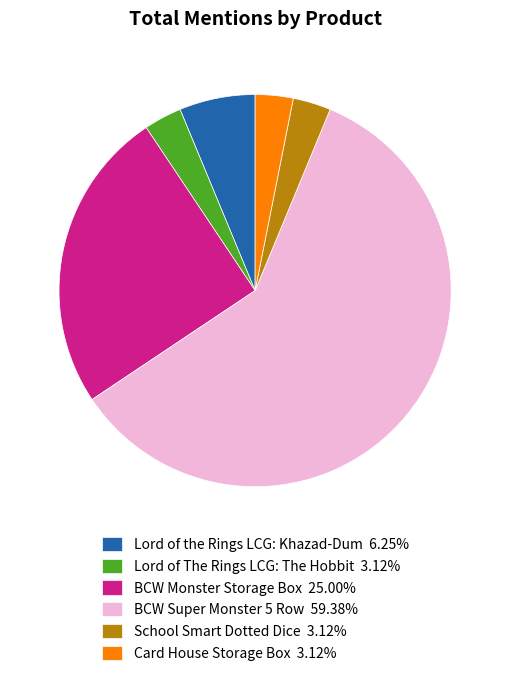

Approximately how many times larger is the value at School Smart Dotted Dice 3.12% compared to Card House Storage Box 3.12%?

1.0